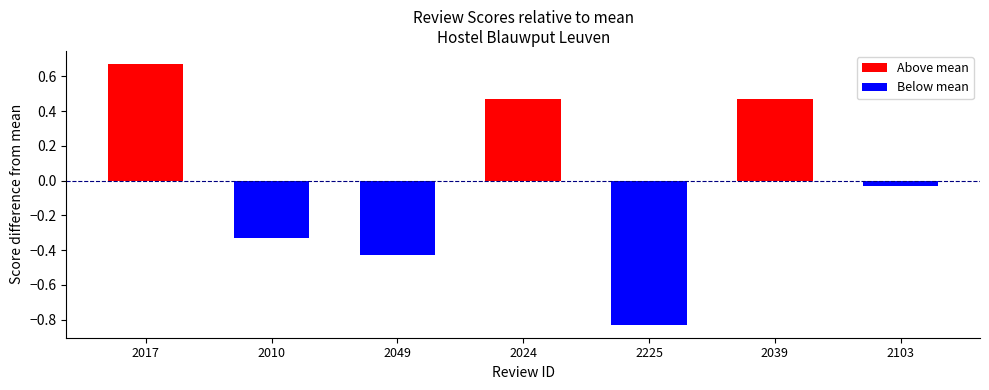

Rank the categories by value from highest to lowest.

2017, 2024, 2039, 2103, 2010, 2049, 2225